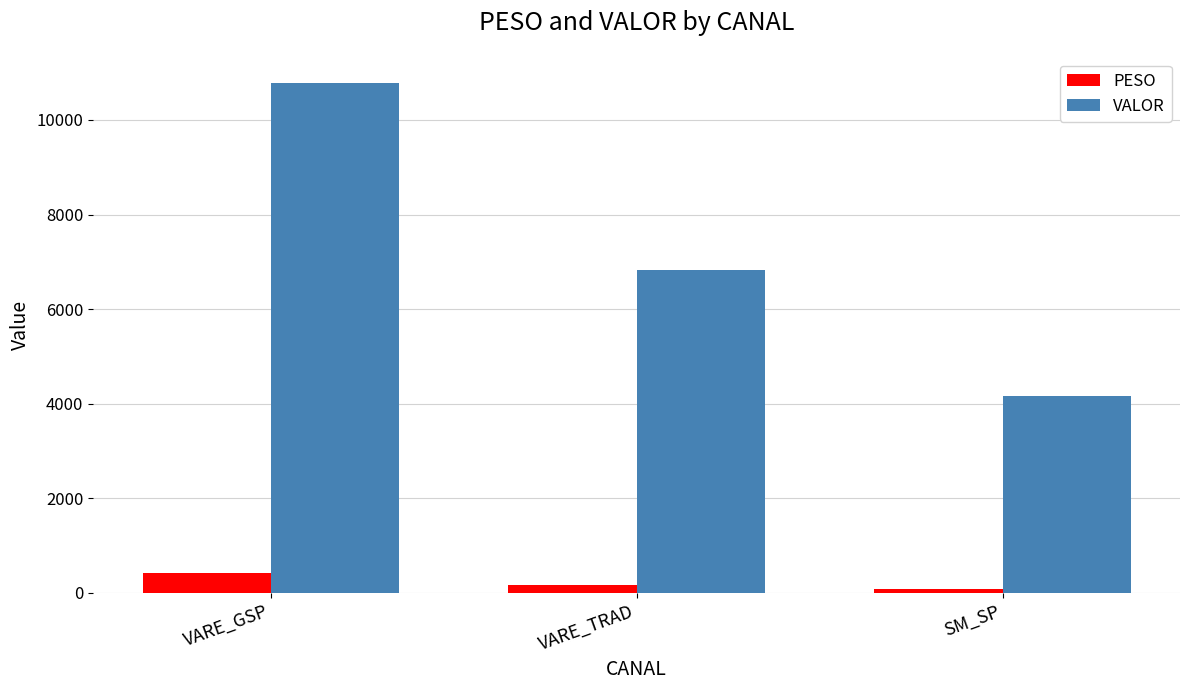

Which series has the widest spread of values?

VALOR